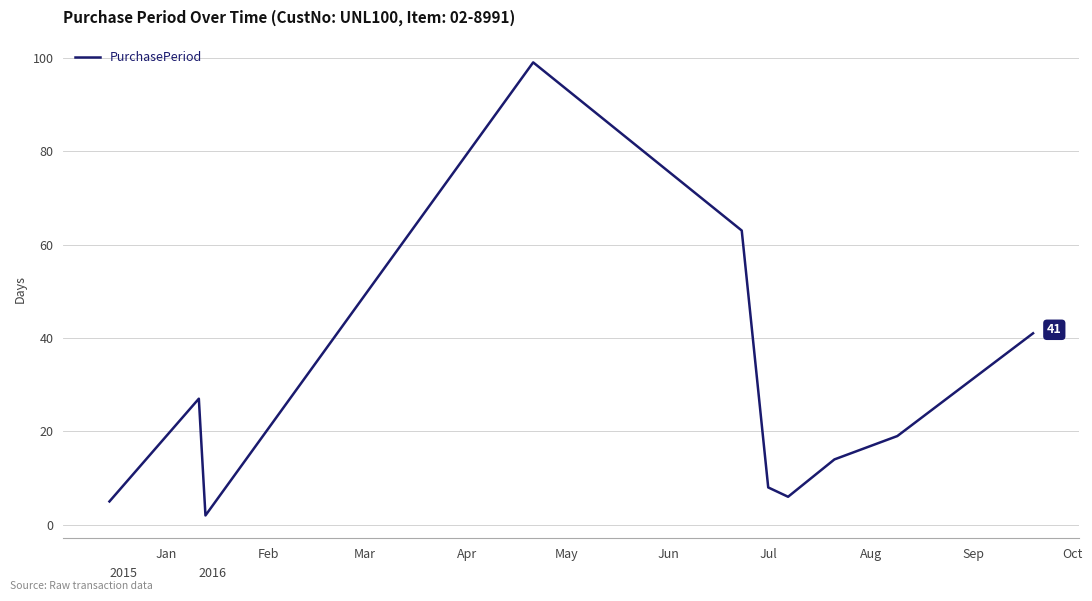

What is the difference between the maximum and minimum values?

97